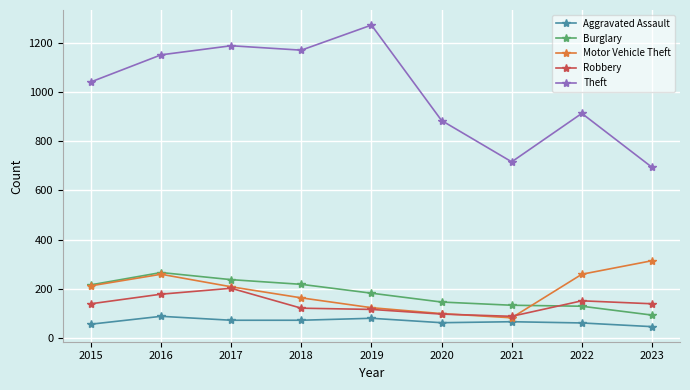

Which series has the largest range (max minus min)?

Theft